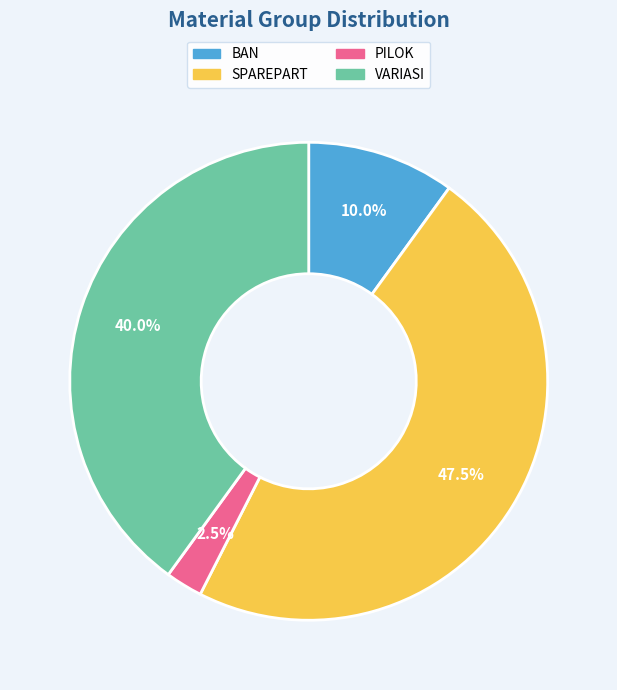

Is there any slice that represents more than half of the pie?

No